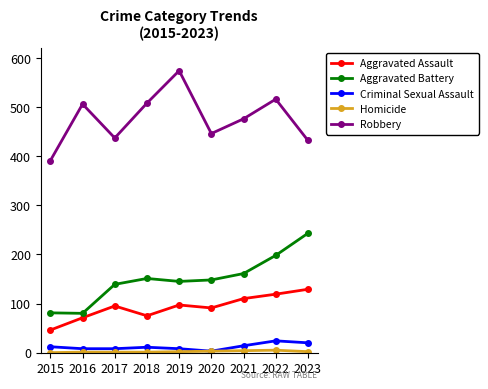

How many data points does each series have?

9